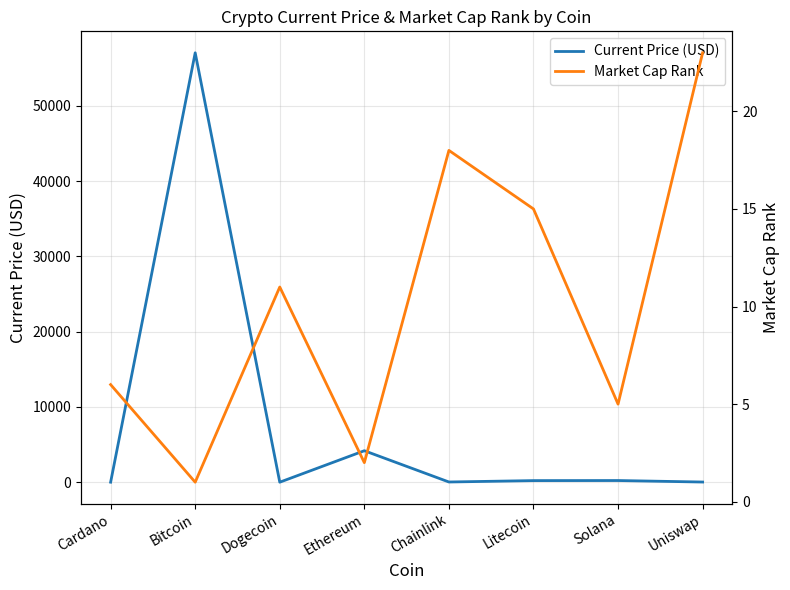

At Litecoin, list the series in order from smallest to largest.

Market Cap Rank, Current Price (USD)